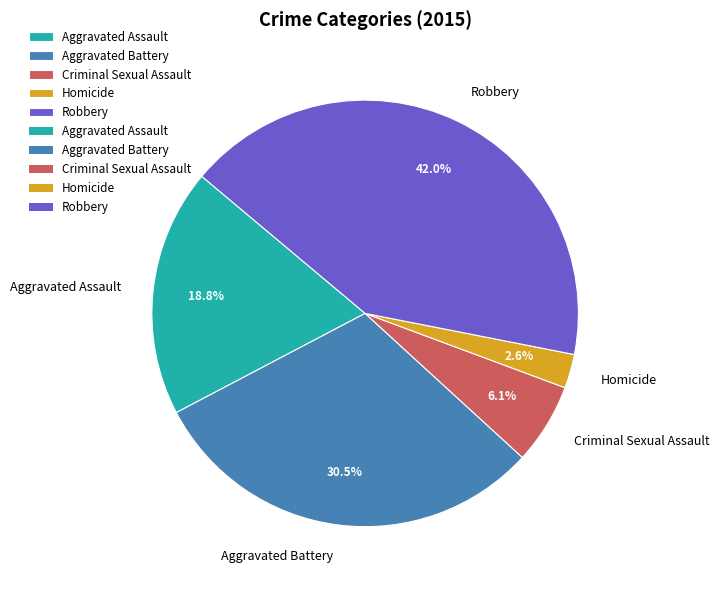

Which category has the smallest portion of the pie?

Homicide